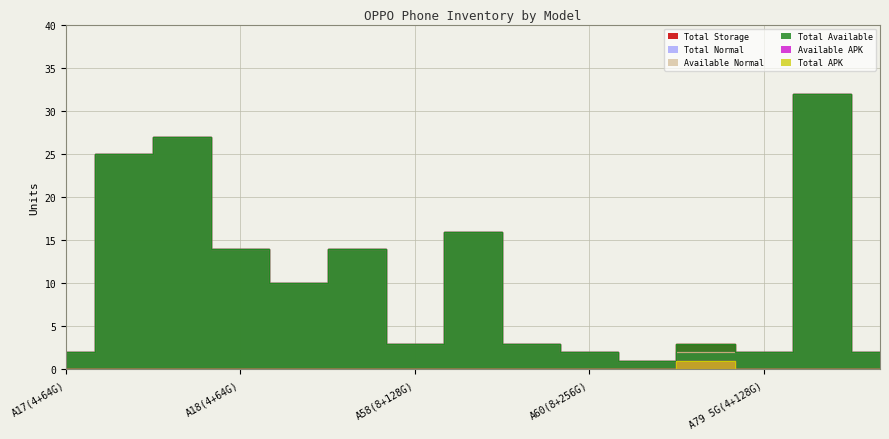

What is the value of the Total Available point at the 6th from the left?

14